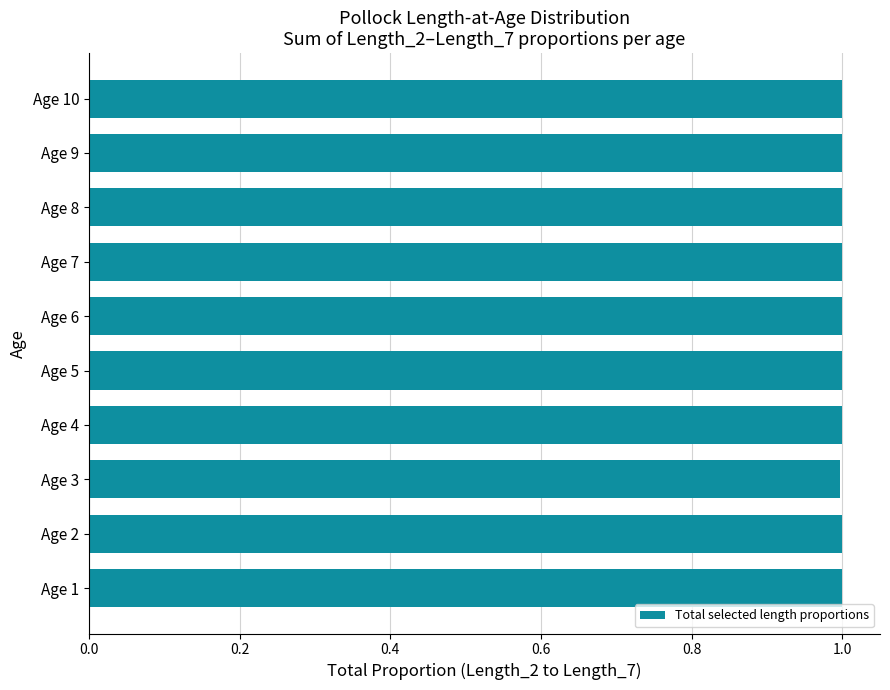

What is the average value?

1.0